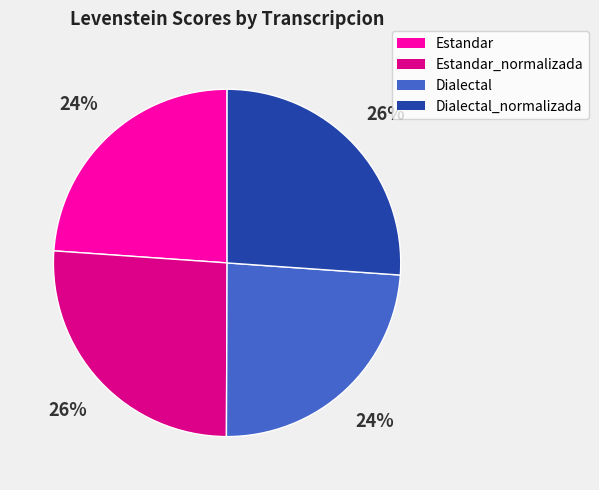

True or false: Dialectal accounts for 33% of the total.

False